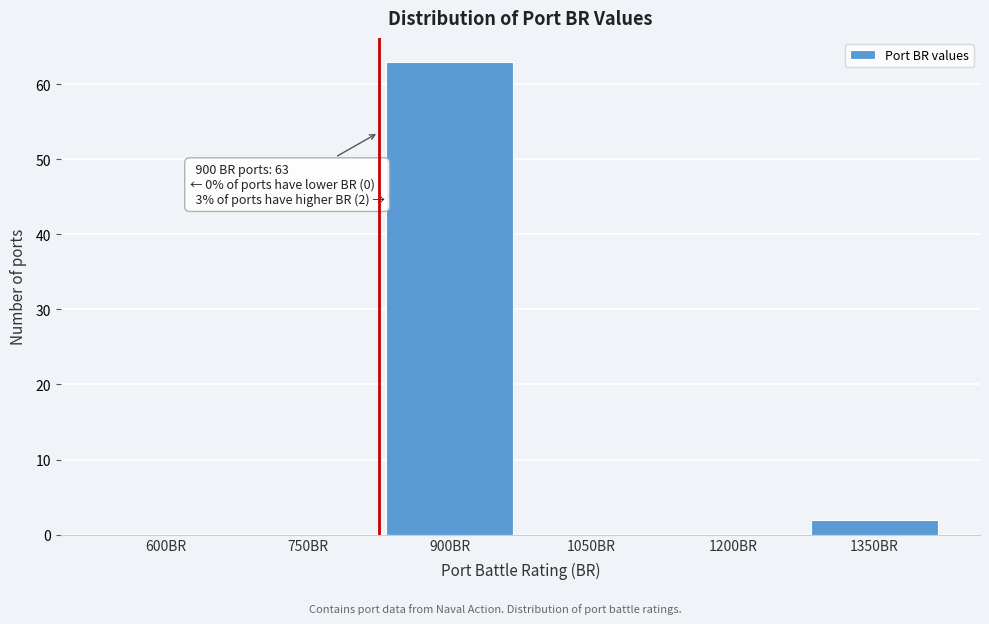

Reading left to right, list all the values displayed in this chart.

600BR=0	750BR=0	900BR=63	1050BR=0	1200BR=0	1350BR=2